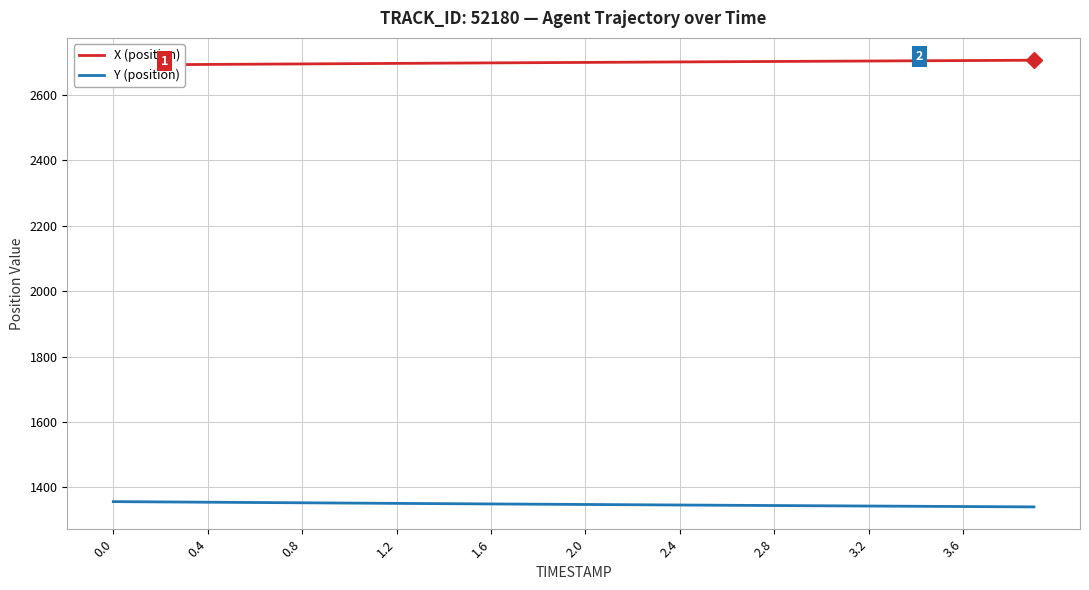

What is the value of the Y (position) point at the 31st from the left?

1343.3